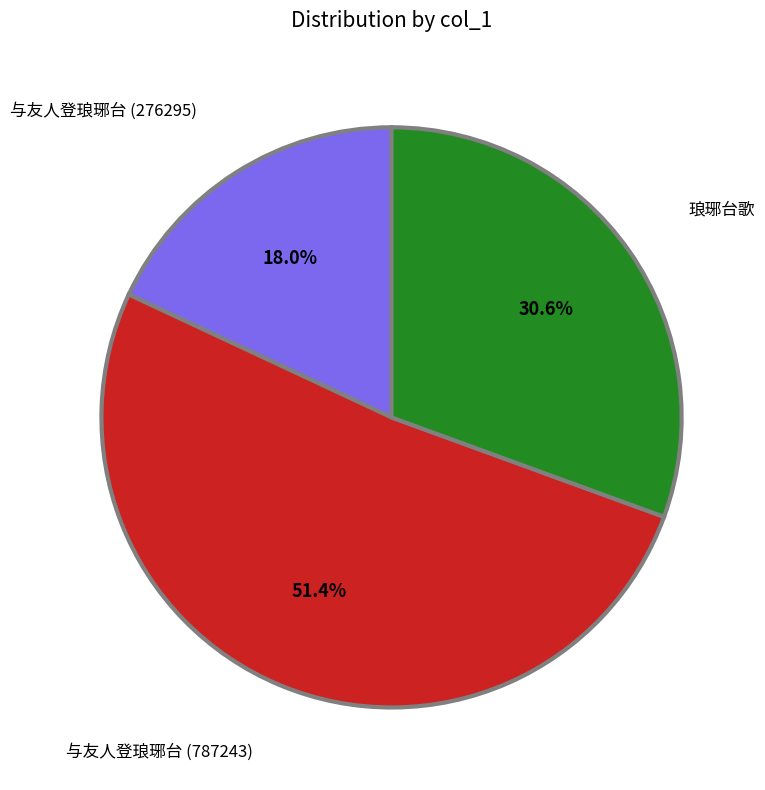

Is it true that 与友人登琅琊台 (276295) is 18% of the pie?

True